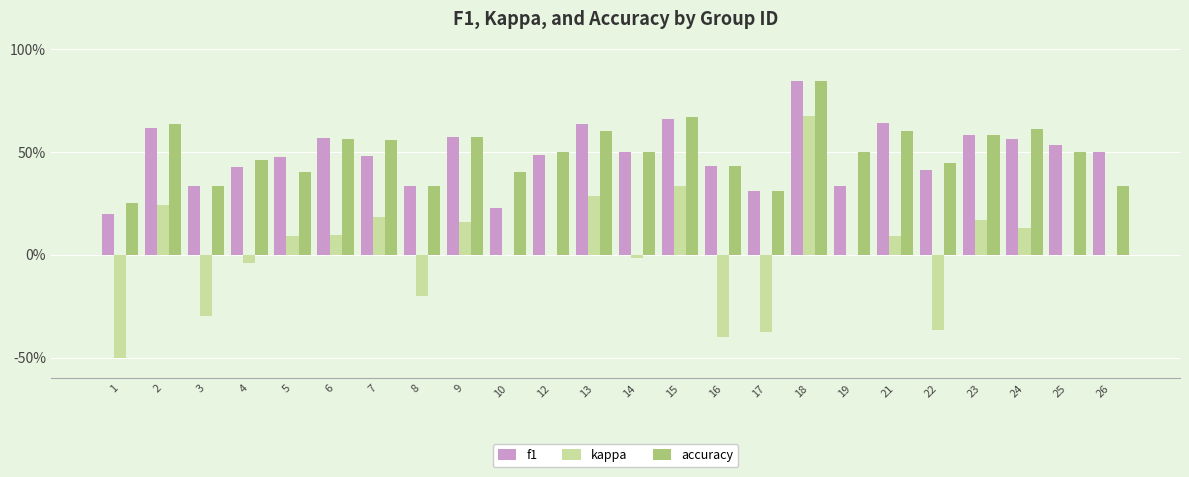

Reading left to right, extract all data points from this chart.

f1: 1=0.2	2=0.6	3=0.3	4=0.4	5=0.5	6=0.6	7=0.5	8=0.3	9=0.6	10=0.2	12=0.5	13=0.6	14=0.5	15=0.7	16=0.4	17=0.3	18=0.8	19=0.3	21=0.6	22=0.4	23=0.6	24=0.6	25=0.5	26=0.5
kappa: 1=-0.5	2=0.2	3=-0.3	4=-0.0	5=0.1	6=0.1	7=0.2	8=-0.2	9=0.2	10=0.0	12=0.0	13=0.3	14=-0.0	15=0.3	16=-0.4	17=-0.4	18=0.7	19=0.0	21=0.1	22=-0.4	23=0.2	24=0.1	25=0.0	26=0.0
accuracy: 1=0.2	2=0.6	3=0.3	4=0.5	5=0.4	6=0.6	7=0.6	8=0.3	9=0.6	10=0.4	12=0.5	13=0.6	14=0.5	15=0.7	16=0.4	17=0.3	18=0.8	19=0.5	21=0.6	22=0.4	23=0.6	24=0.6	25=0.5	26=0.3